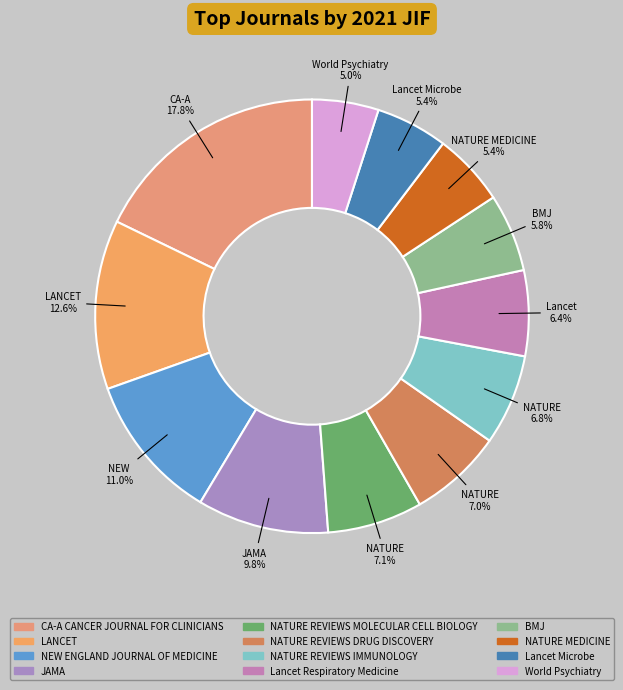

Which slice is the largest?

CA-A CANCER JOURNAL FOR CLINICIANS